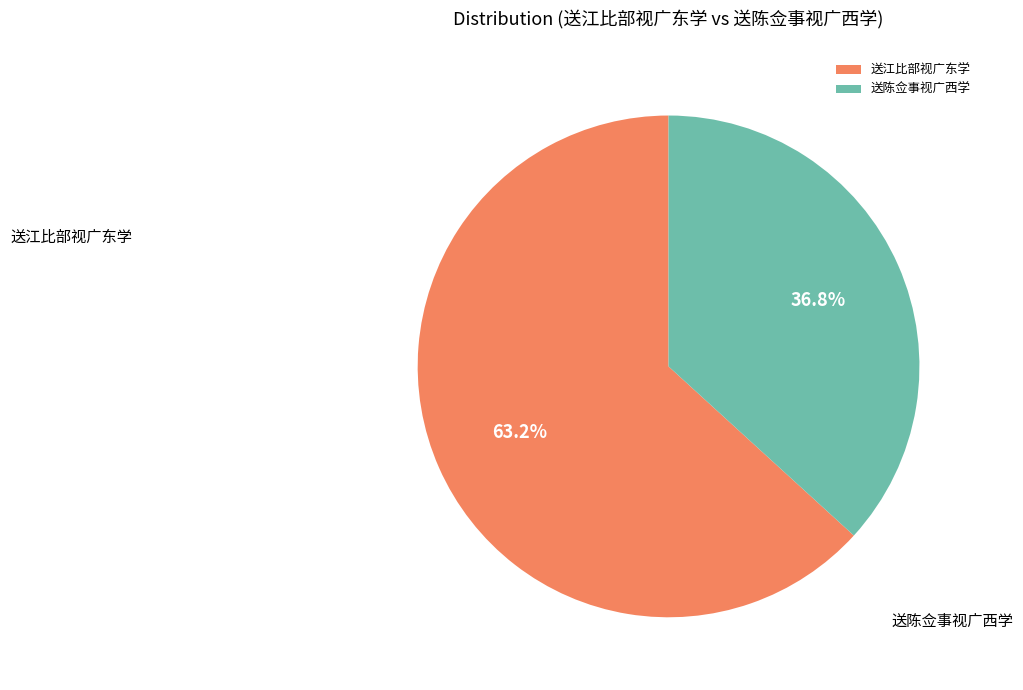

Which slice is the smallest?

送陈佥事视广西学